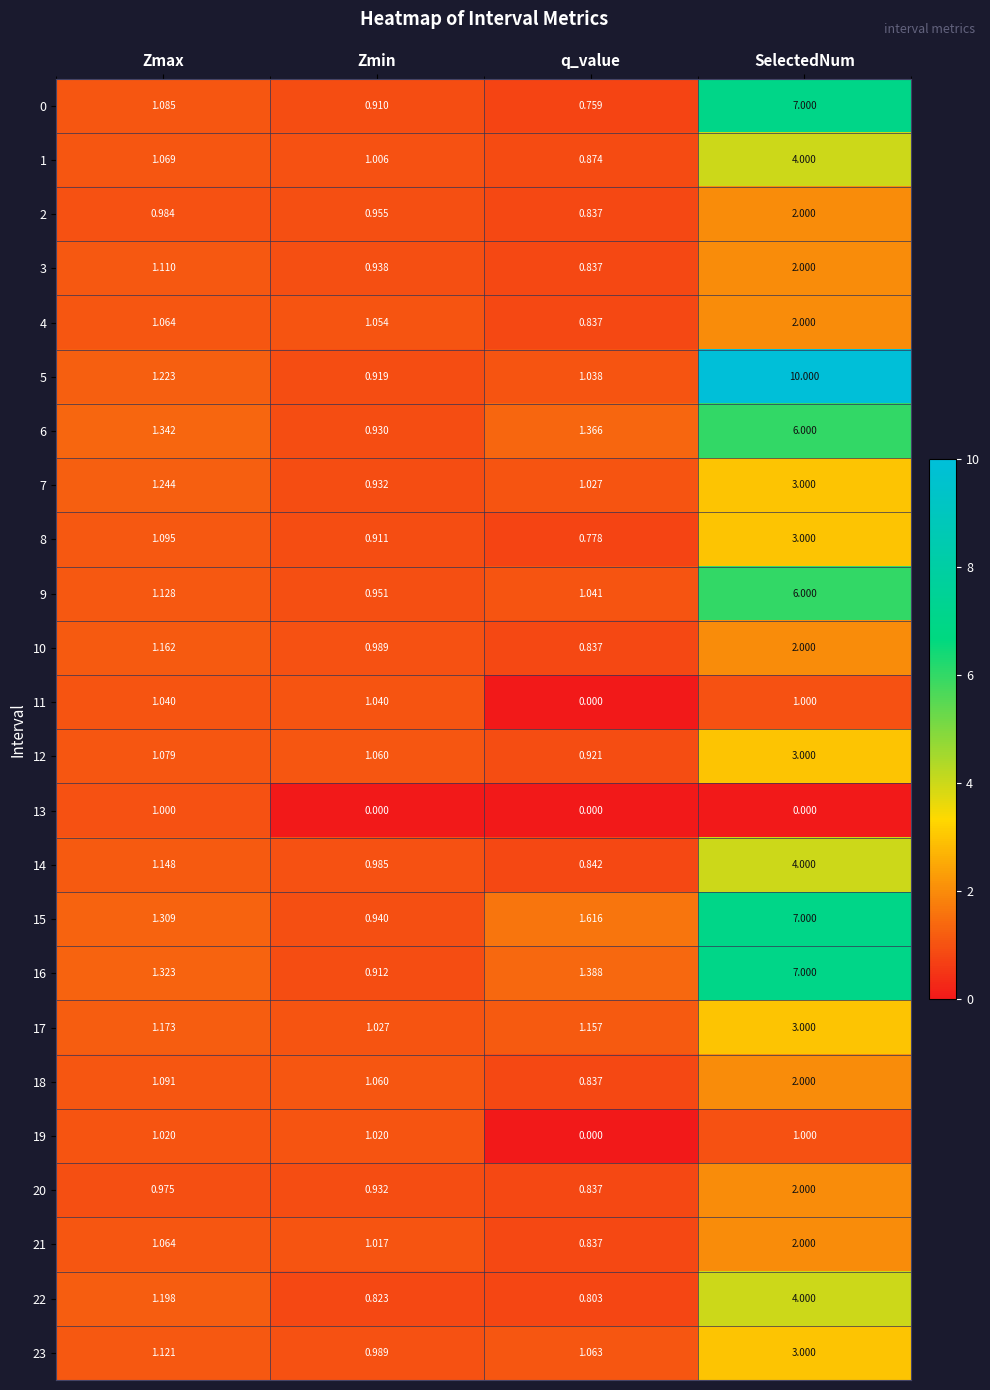

At which category does the chart reach its peak across all series?

SelectedNum